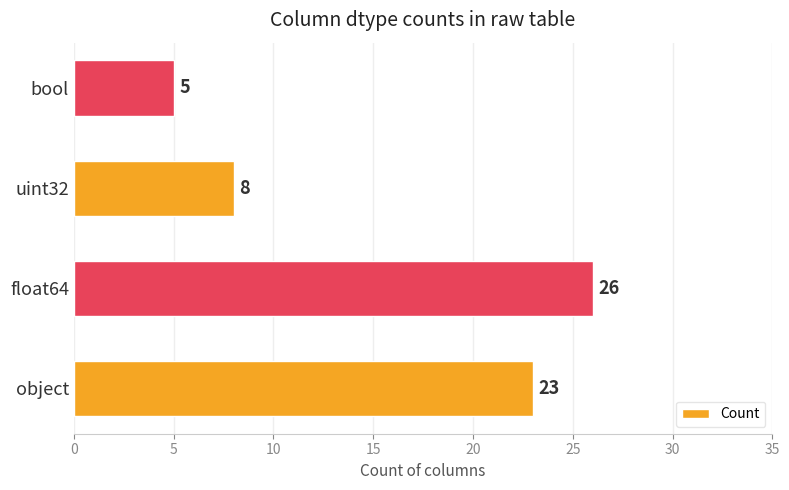

The value at uint32 is 8. True or false?

True